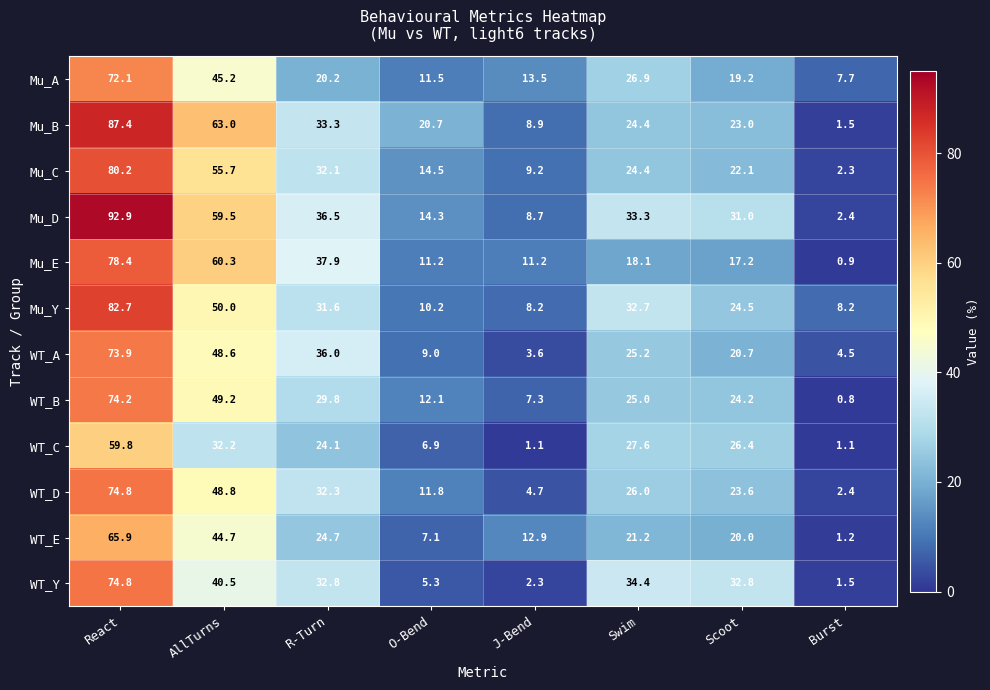

What is the difference between the WT_B values at J-Bend and R-Turn?

22.5